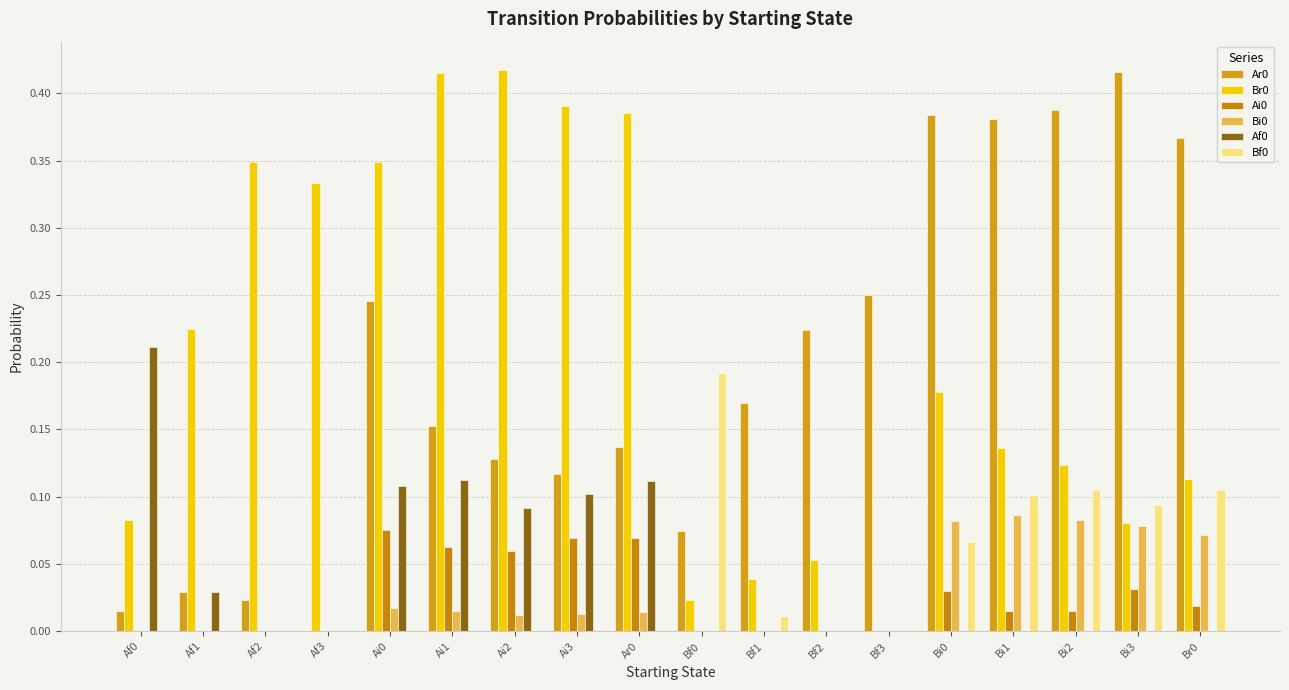

Are the bars horizontal?

No